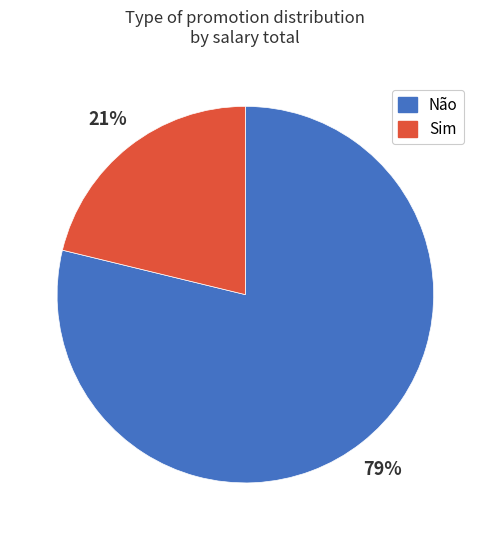

Which slice is the smallest?

Sim